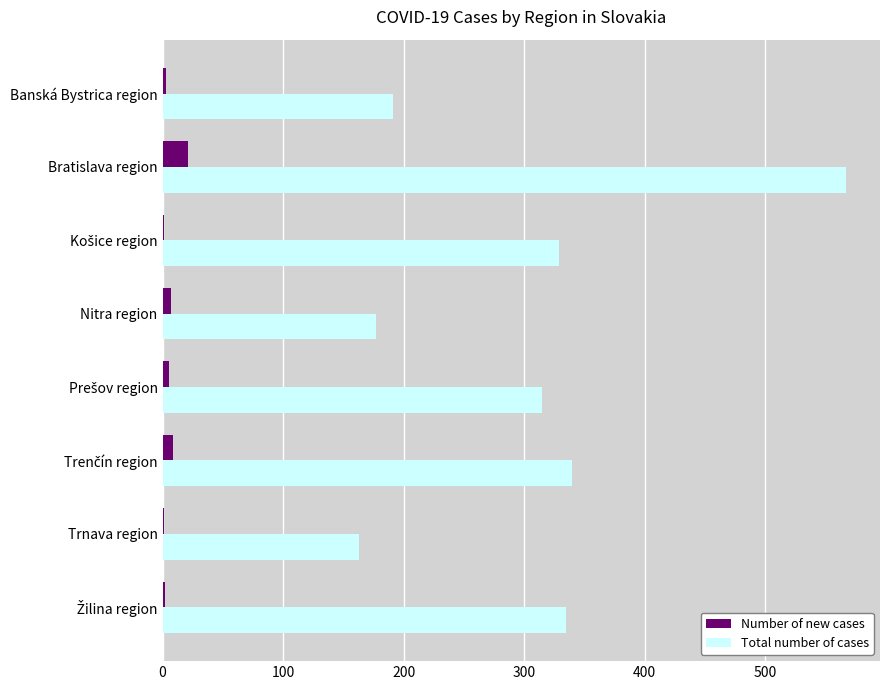

Is it true that Total number of cases equals 191 at Banská Bystrica region?

True